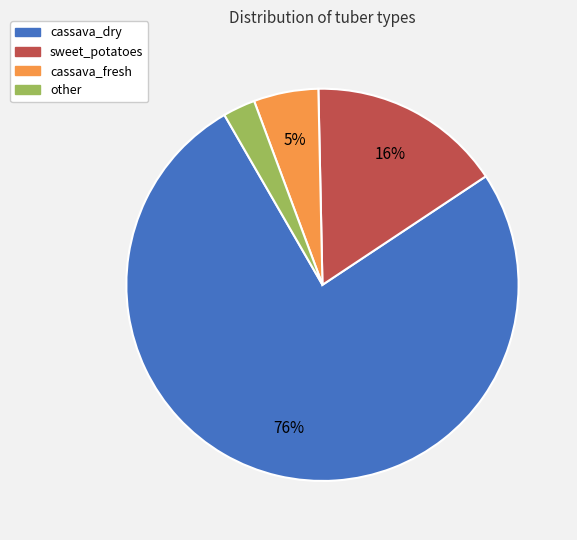

Rank the categories by value from lowest to highest.

other, cassava_fresh, sweet_potatoes, cassava_dry